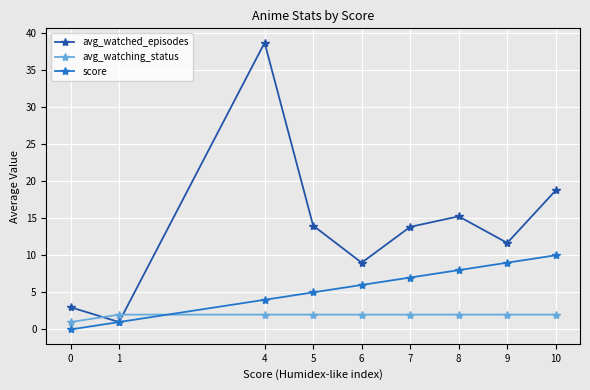

Does the chart have visible grid lines?

Yes